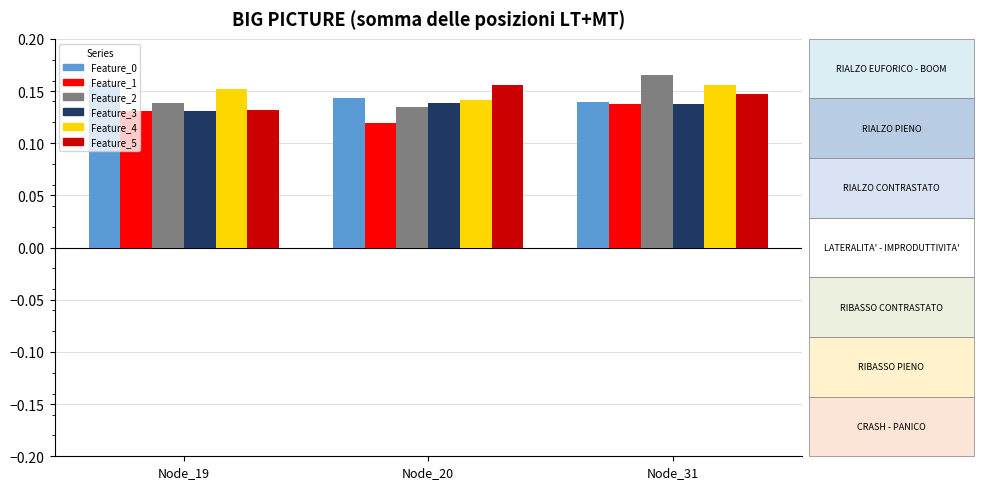

Which category has the highest value in the Feature_4 series?

Node_31